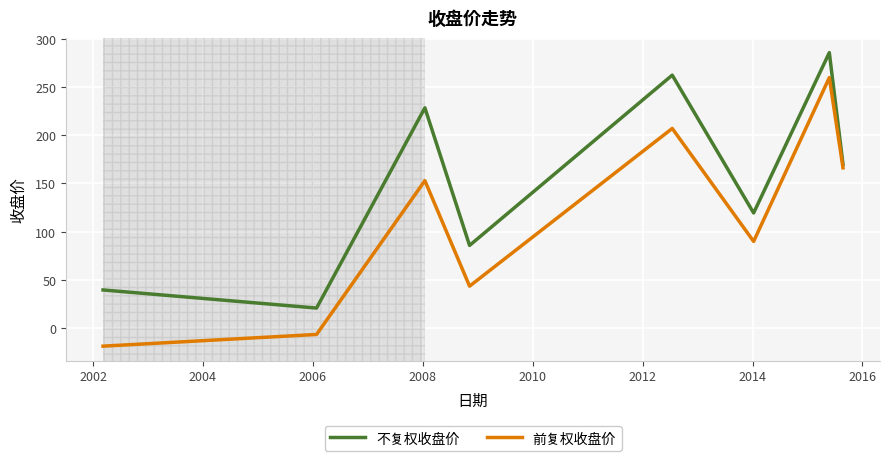

Which series has the largest total across all categories?

不复权收盘价